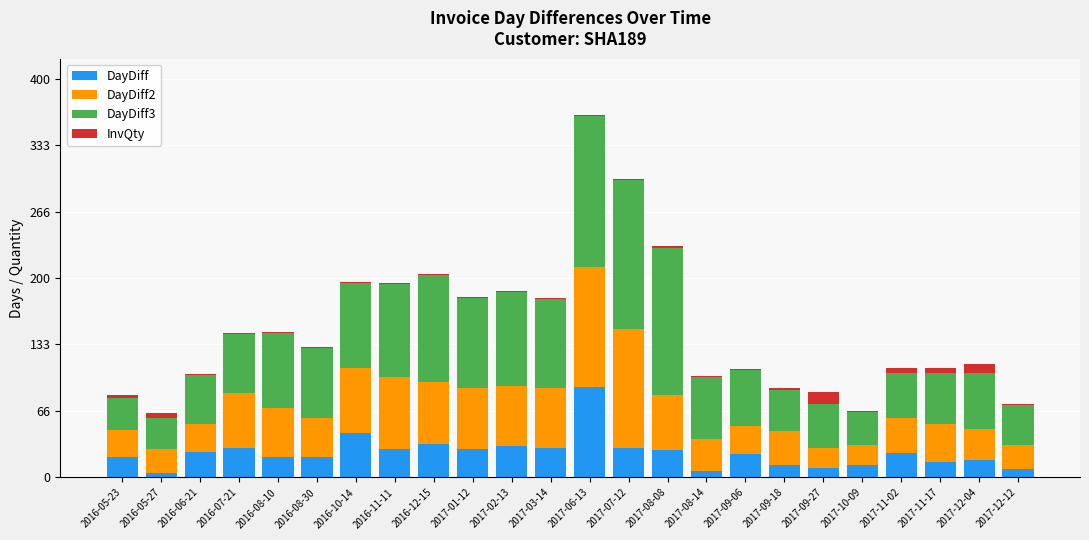

At which category is the sum across all series the highest?

2017-06-13